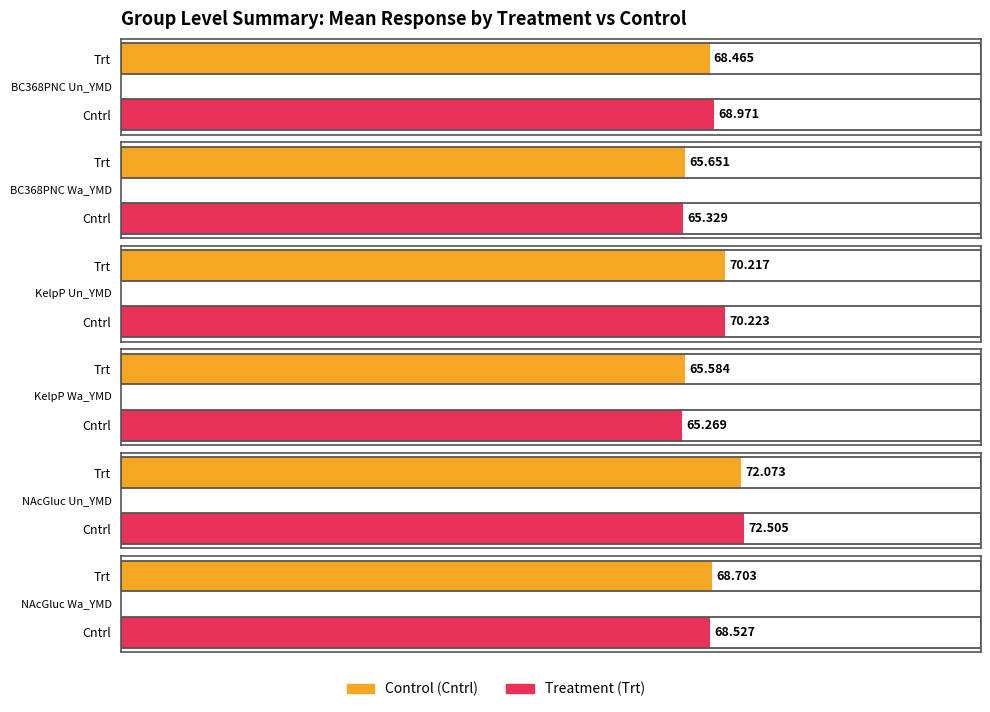

What is the maximum value for Mean?

72.5